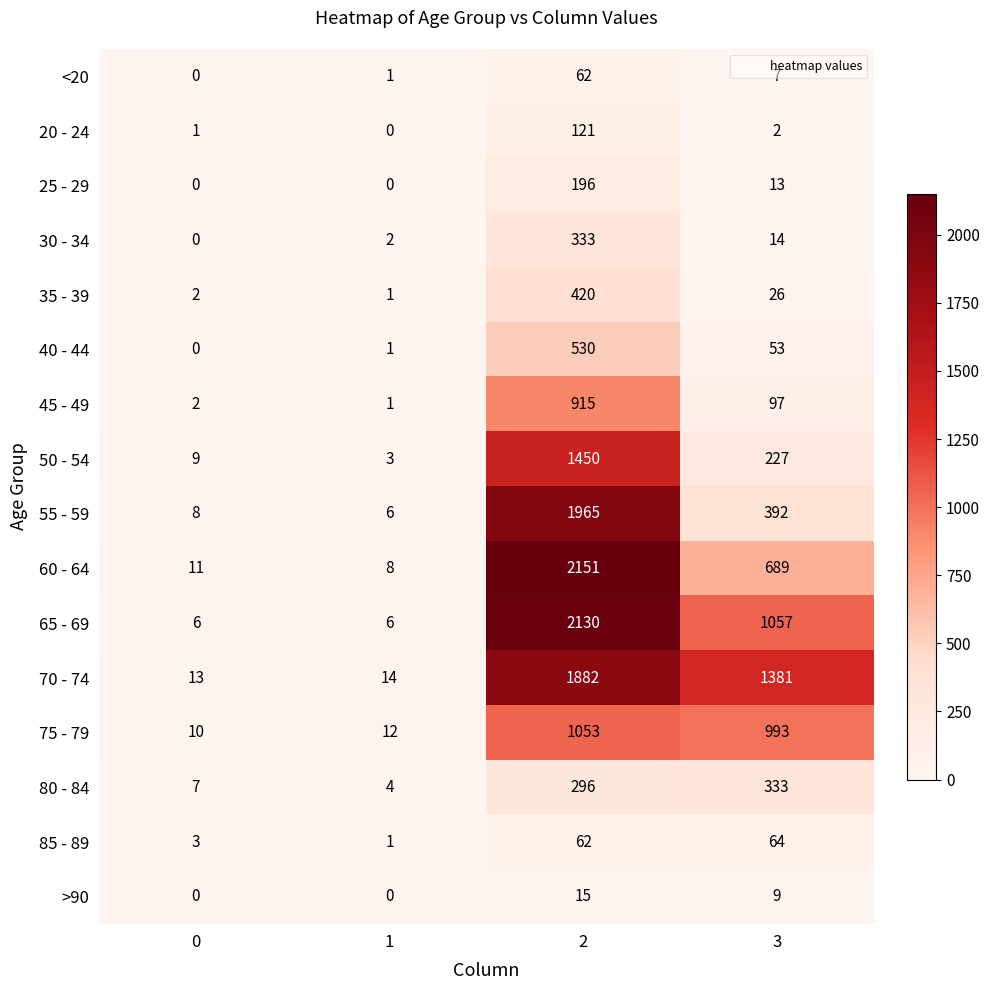

Which series has the largest total across all categories?

70 - 74